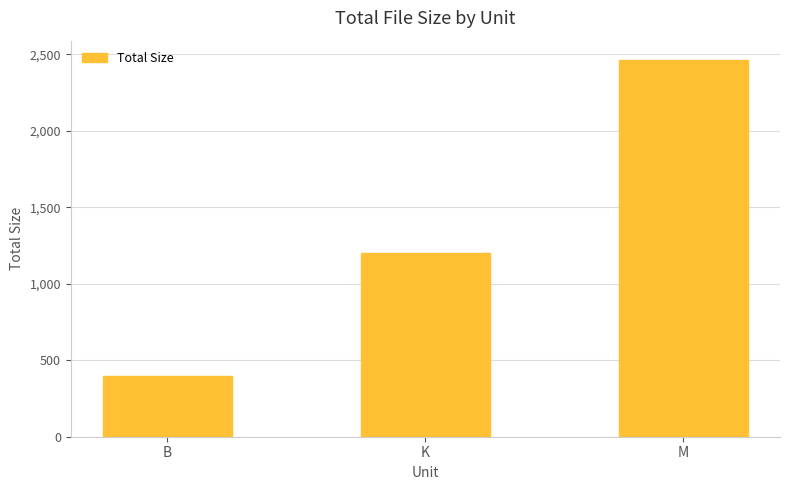

Rank the categories by value from lowest to highest.

B, K, M